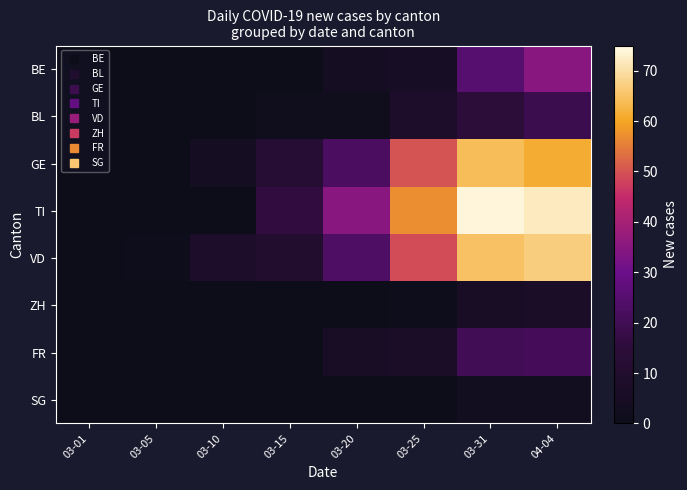

Which series has the largest range (max minus min)?

TI